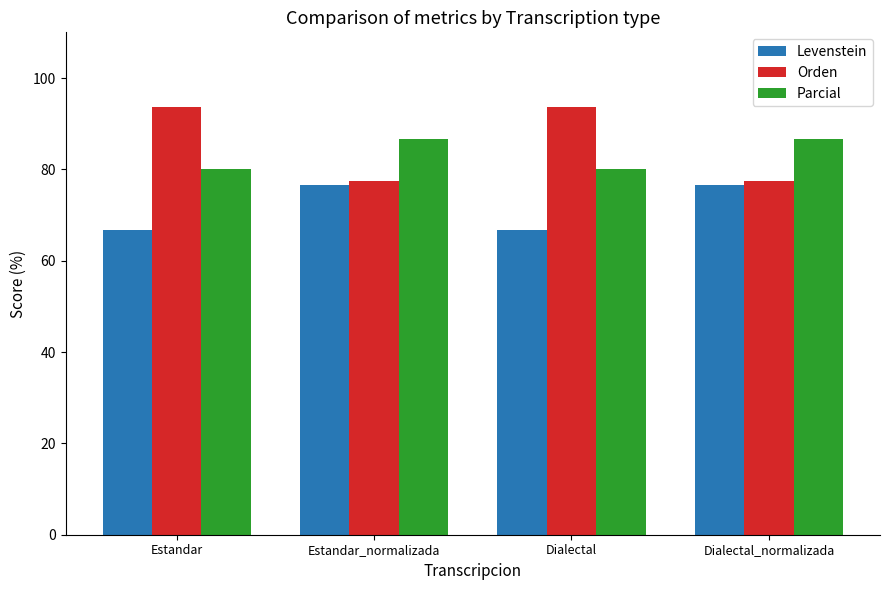

Are the bars grouped side by side (vs. stacked)?

Yes